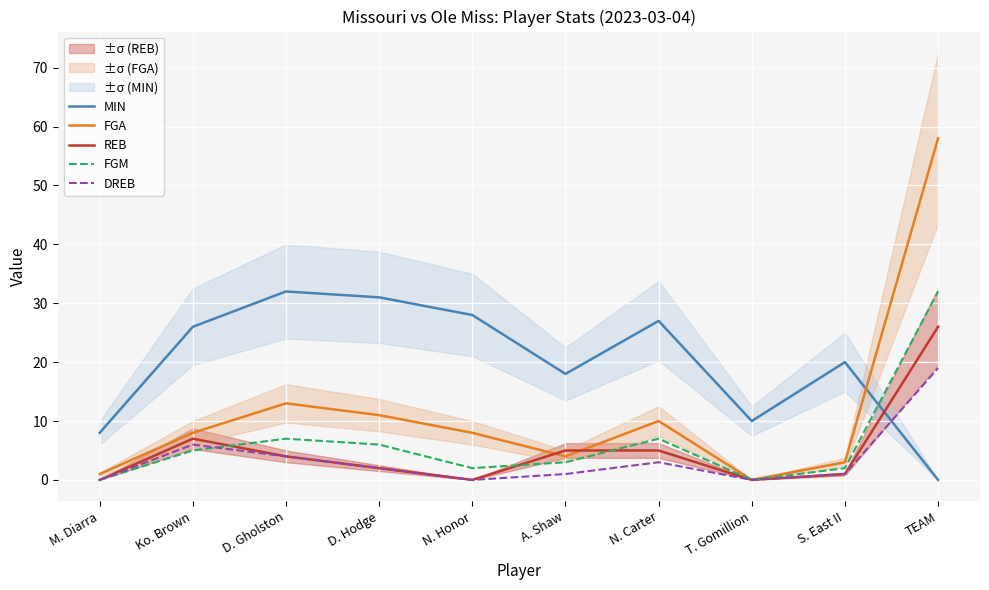

What is the difference between the maximum and minimum values in the DREB series?

19